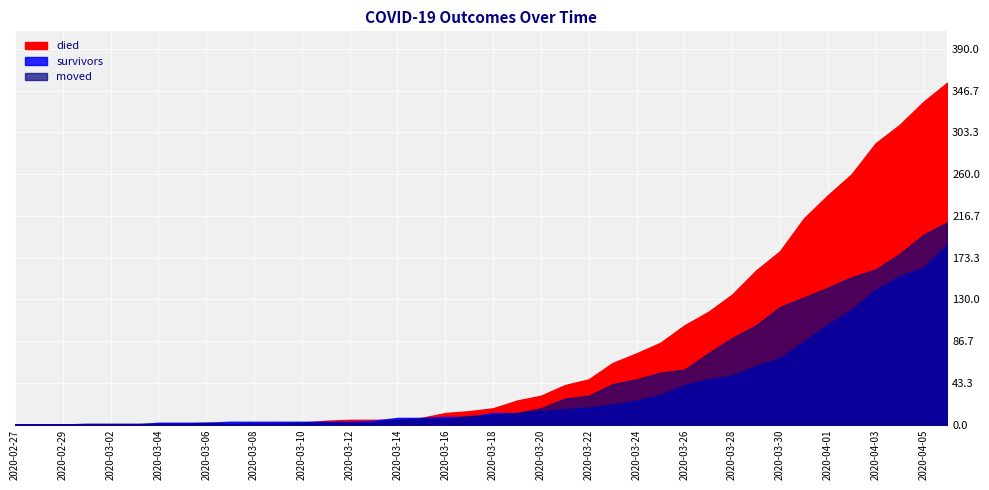

Where does the survivors series first go above 12?

2020-03-20